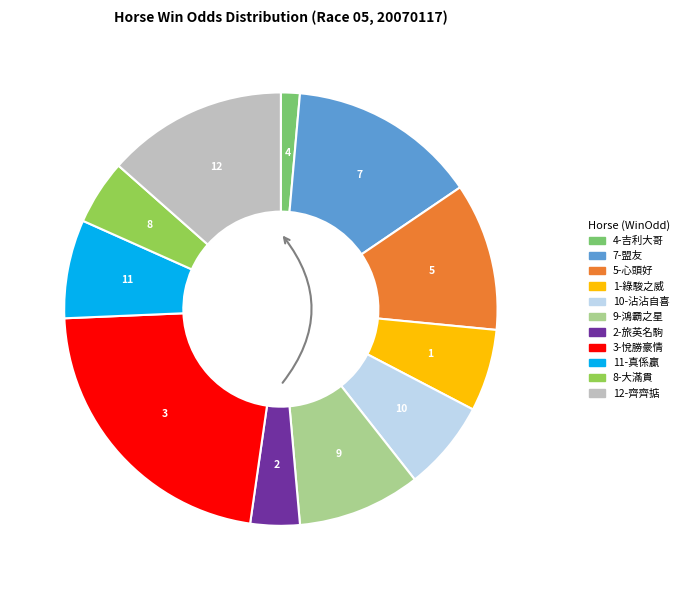

Combined, do 3-悅勝豪情 and 4-吉利大哥 account for over 50%?

No